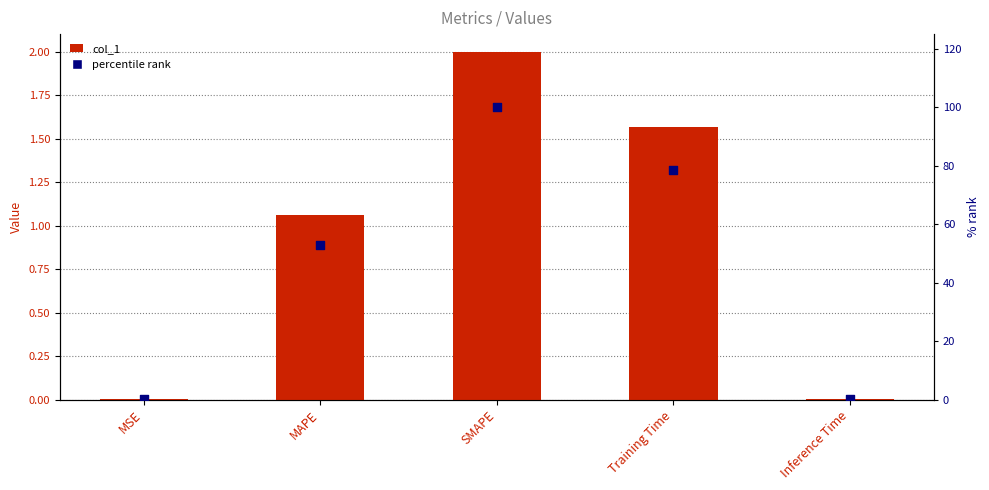

At how many categories does at least one series exceed 10?

3